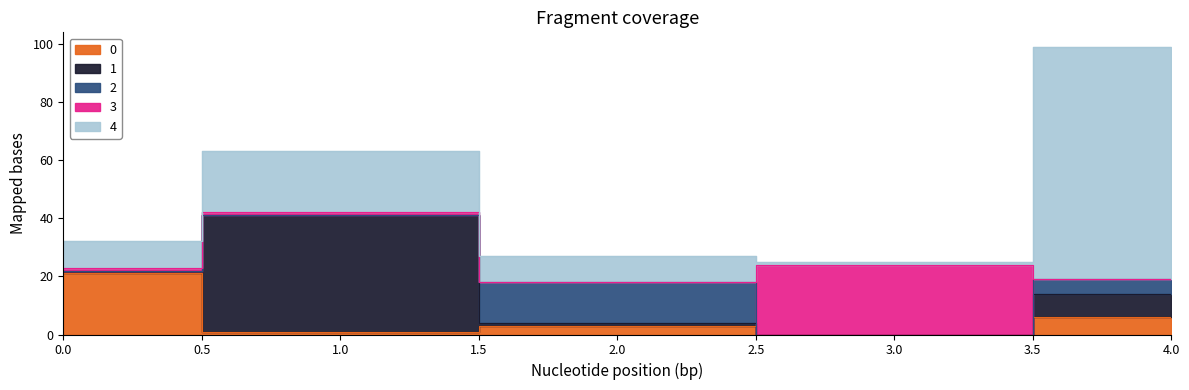

How many interior local peaks does the 0 series have?

1